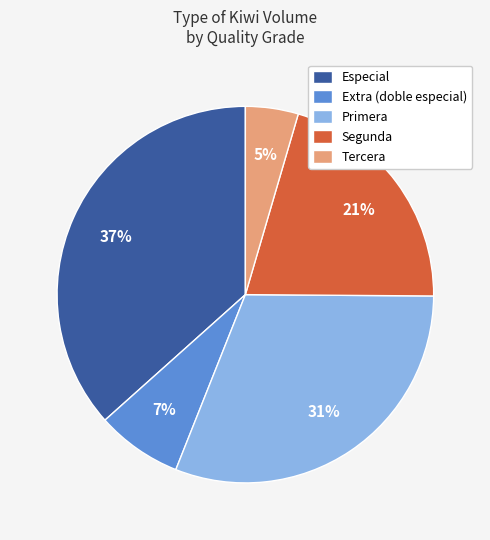

True or false: Extra (doble especial) accounts for 7% of the total.

True